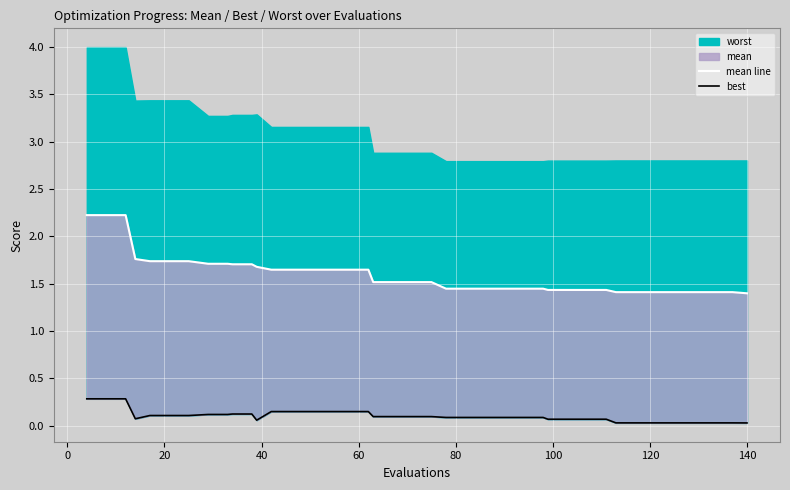

True or false: mean line and best intersect in this chart.

False